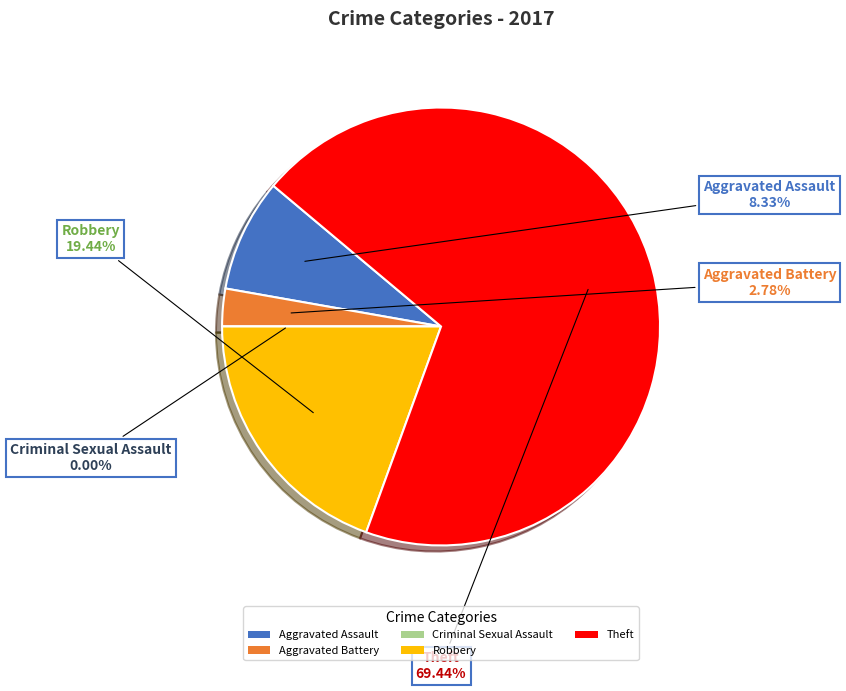

Rank the categories by value from lowest to highest.

Criminal Sexual Assault, Aggravated Battery, Aggravated Assault, Robbery, Theft